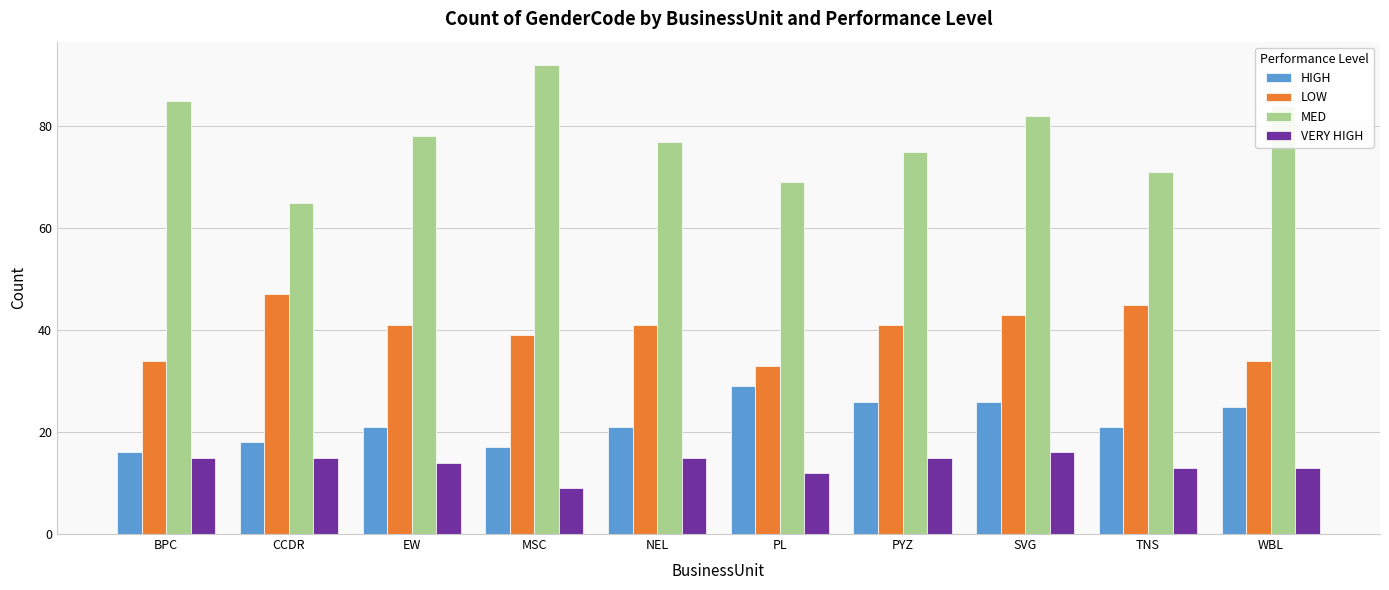

What is the label of the 4th bar from the left?

MSC